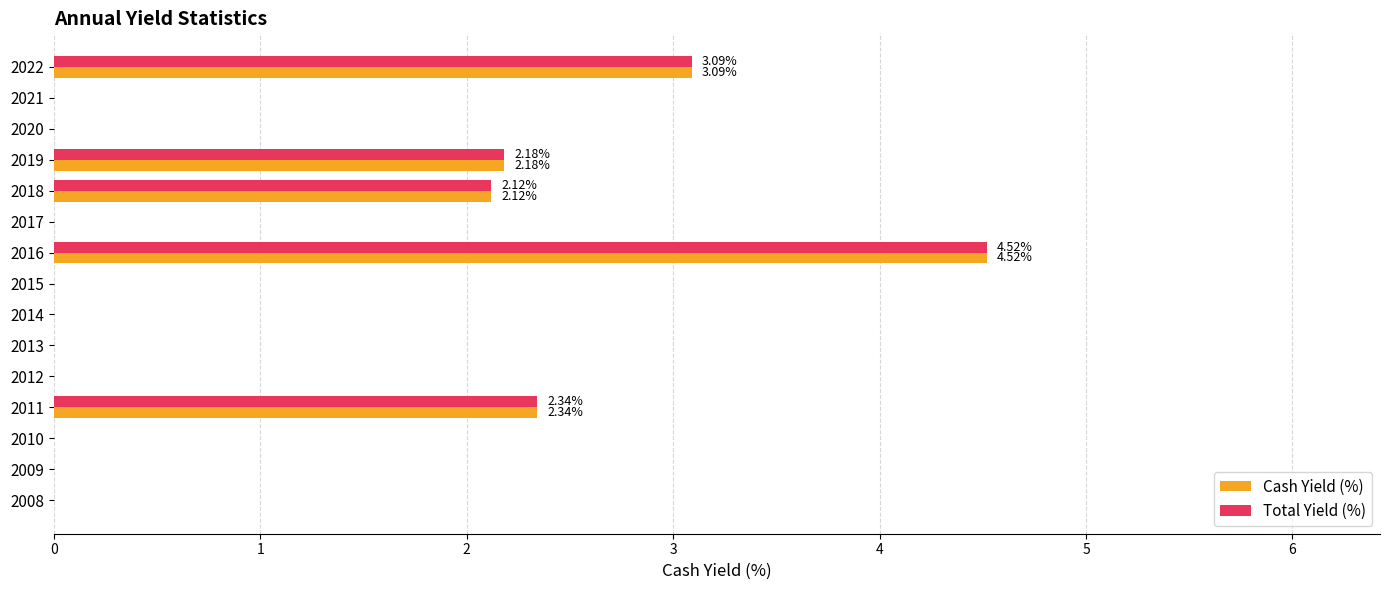

At which category is the sum across all series the highest?

2016